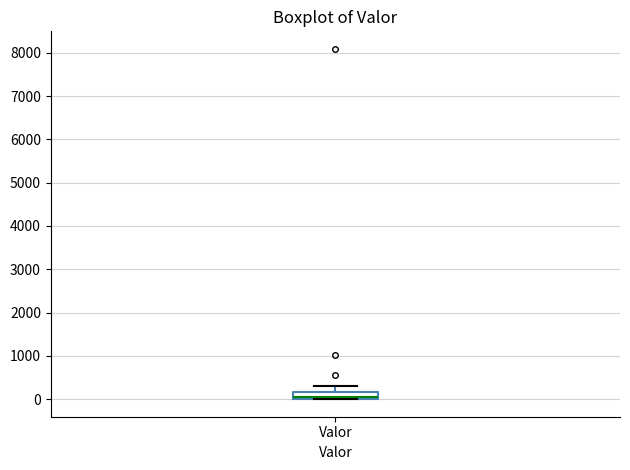

Transcribe this box plot: give where the median line is, the range the box spans, and where the two whiskers end, as read against the y-axis. The values are not printed on the chart, so give them approximately, as read against the axis.

median 0 (just above the box's lower edge), box 0 to 200, whiskers 0 to 300